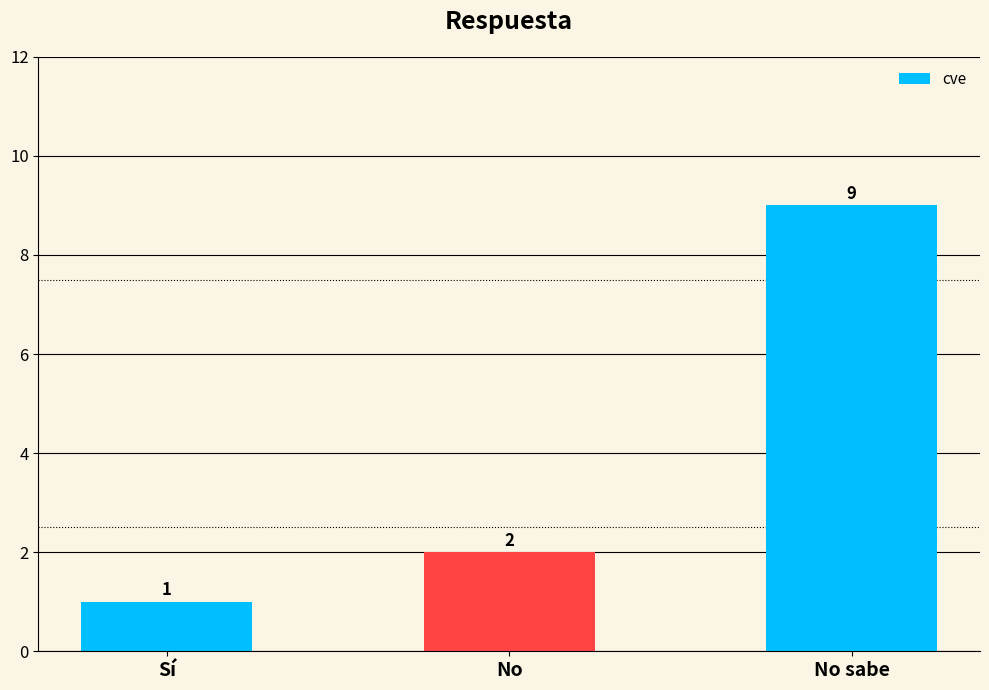

Reading right to left, extract all data points from this chart.

9	2	1